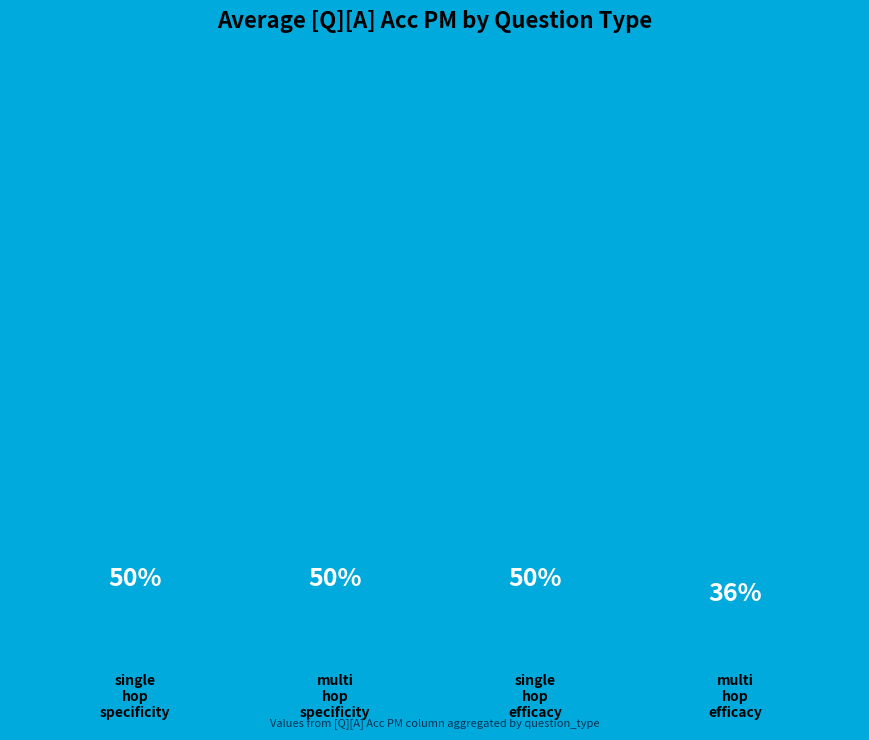

How many slices are in this pie chart?

4